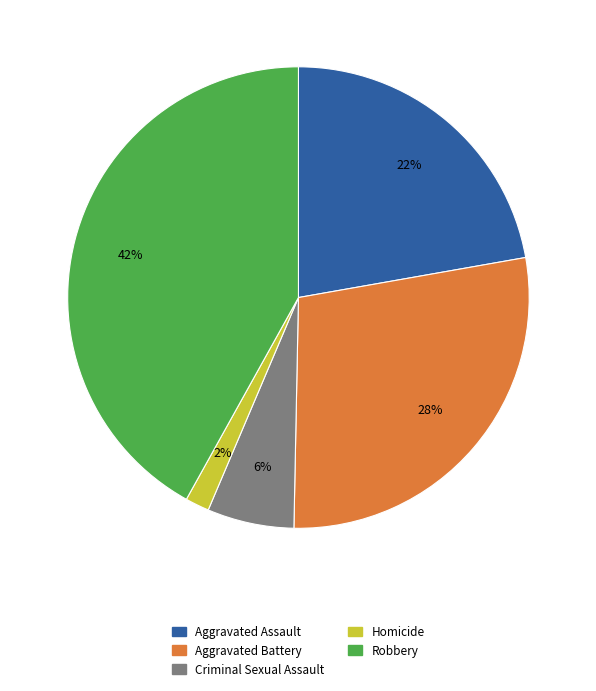

To the nearest percent, what portion does Aggravated Battery represent?

28%